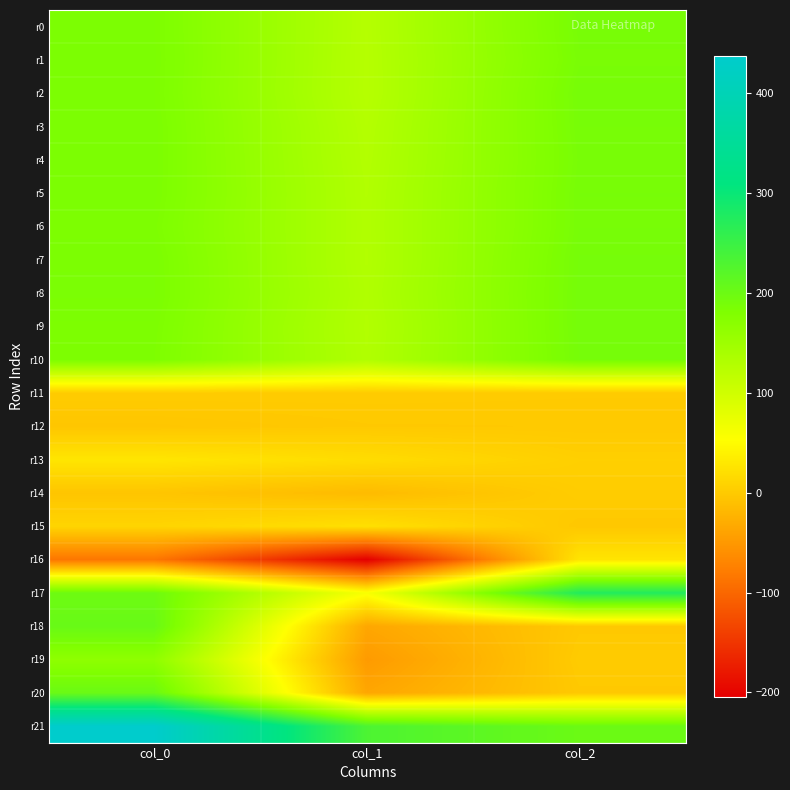

Reading left to right, what are all the values shown in this chart?

r0: col_0=183.2	col_1=126.5	col_2=187.6
r1: col_0=183.7	col_1=125.9	col_2=186.3
r2: col_0=183.1	col_1=125.6	col_2=188.8
r3: col_0=184.0	col_1=127.7	col_2=188.0
r4: col_0=184.0	col_1=128.9	col_2=187.2
r5: col_0=183.8	col_1=130.1	col_2=188.0
r6: col_0=182.4	col_1=130.5	col_2=188.0
r7: col_0=184.1	col_1=130.0	col_2=189.5
r8: col_0=184.6	col_1=131.2	col_2=190.0
r9: col_0=182.7	col_1=129.6	col_2=190.1
r10: col_0=181.9	col_1=130.6	col_2=189.3
r11: col_0=1.4	col_1=0.8	col_2=0.3
r12: col_0=-4.2	col_1=-1.4	col_2=-1.2
r13: col_0=27.3	col_1=17.9	col_2=5.2
r14: col_0=-5.2	col_1=-15.1	col_2=2.3
r15: col_0=10.2	col_1=21.9	col_2=-2.4
r16: col_0=-84.1	col_1=-204.2	col_2=26.5
r17: col_0=198.4	col_1=57.8	col_2=274.0
r18: col_0=203.8	col_1=-35.6	col_2=-1.8
r19: col_0=165.0	col_1=-47.8	col_2=0.8
r20: col_0=202.2	col_1=-35.9	col_2=-1.7
r21: col_0=437.4	col_1=231.3	col_2=201.0